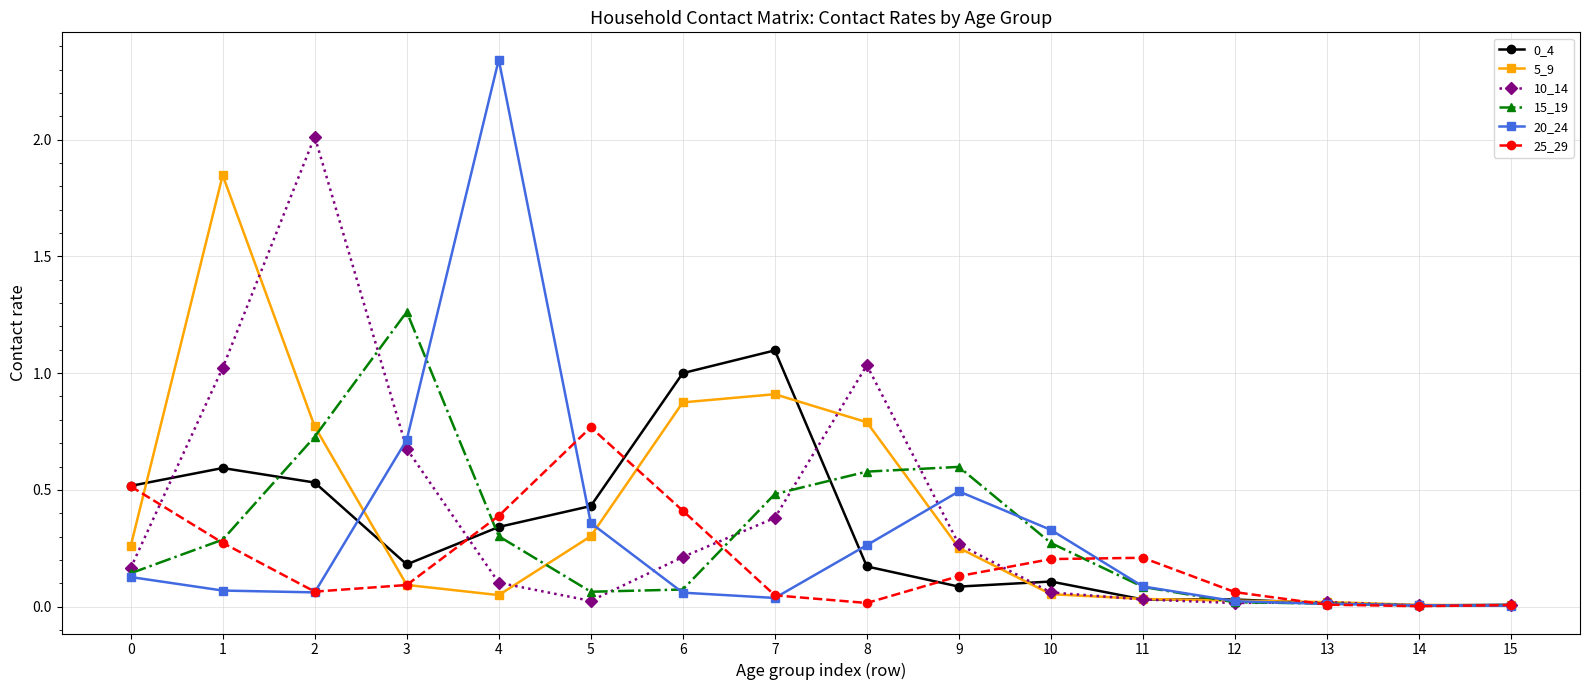

True or false: 25_29 has a value of 0.1 at 12.

True